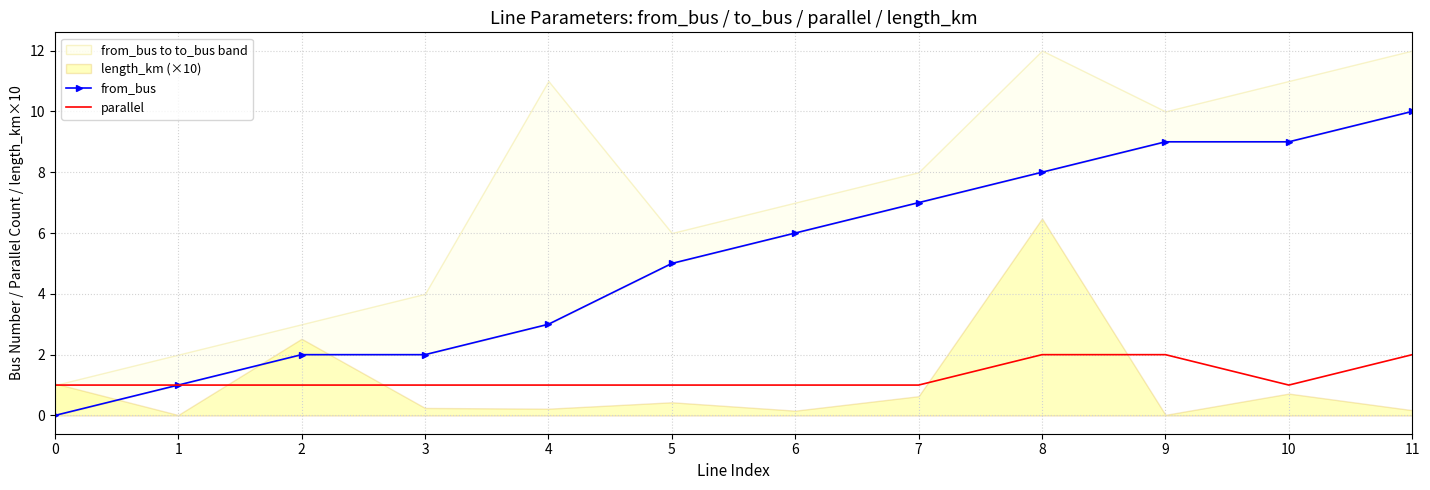

The value of parallel at 2 is 1. True or false?

True